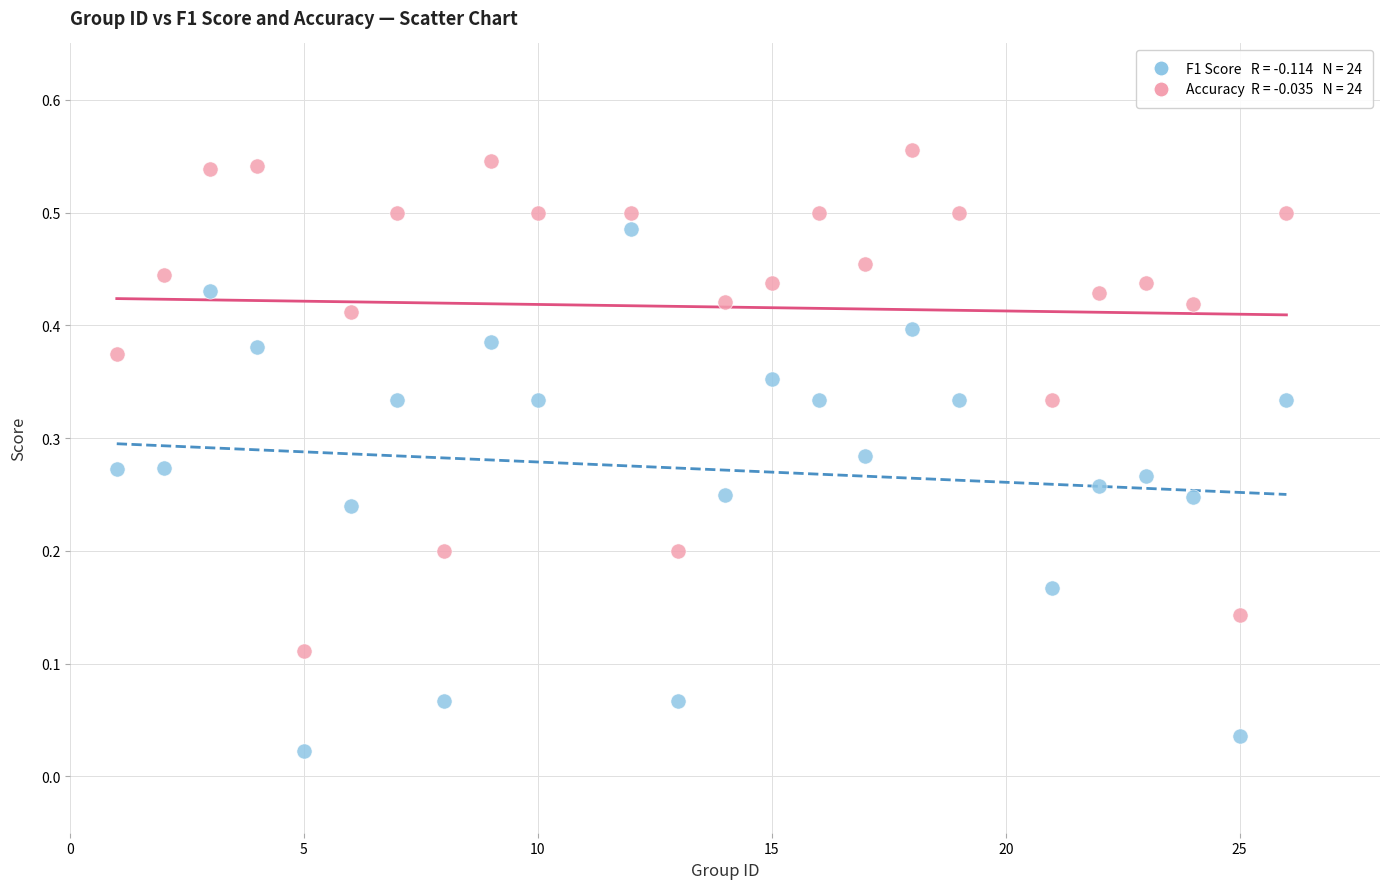

Across all data points, what is the range of X values (max minus min)?

25.0